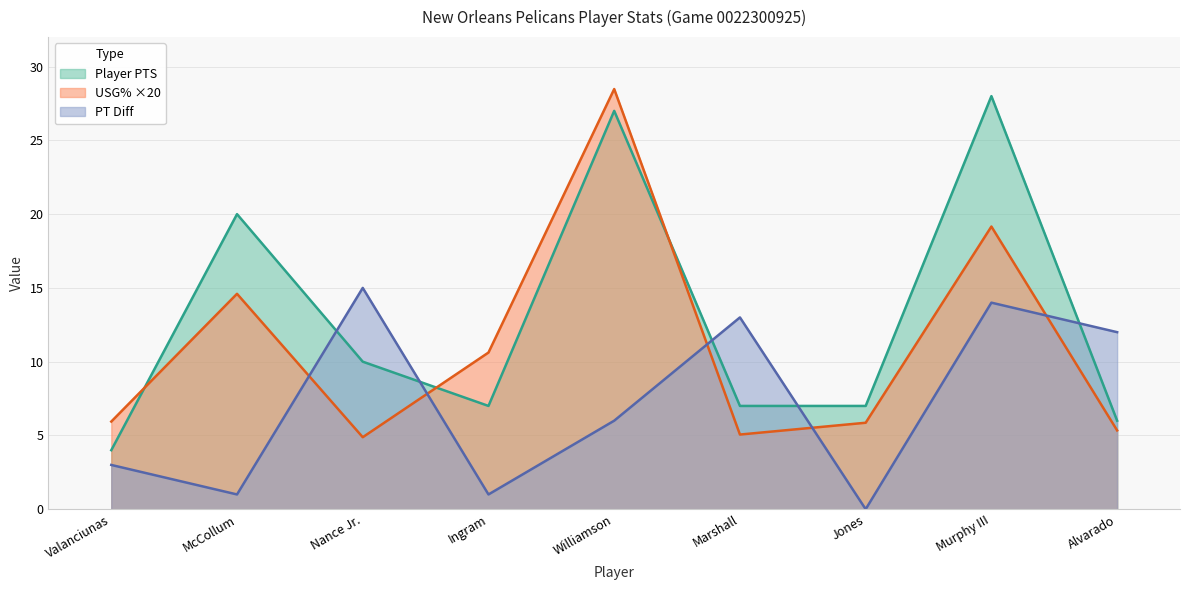

Reading left to right, list all the values displayed in this chart.

player_pts: 4.0	20.0	10.0	7.0	27.0	7.0	7.0	28.0	6.0
usg_pct: 5.9	14.6	4.9	10.6	28.5	5.1	5.9	19.2	5.3
pt_diff: 3.0	1.0	15.0	1.0	6.0	13.0	0.0	14.0	12.0